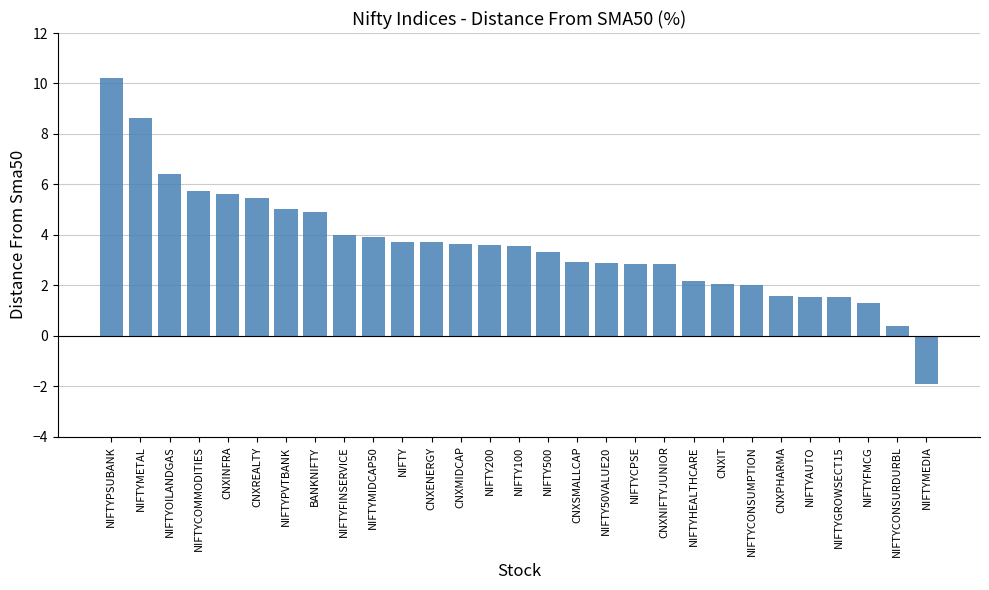

What is the smallest value displayed?

-1.9